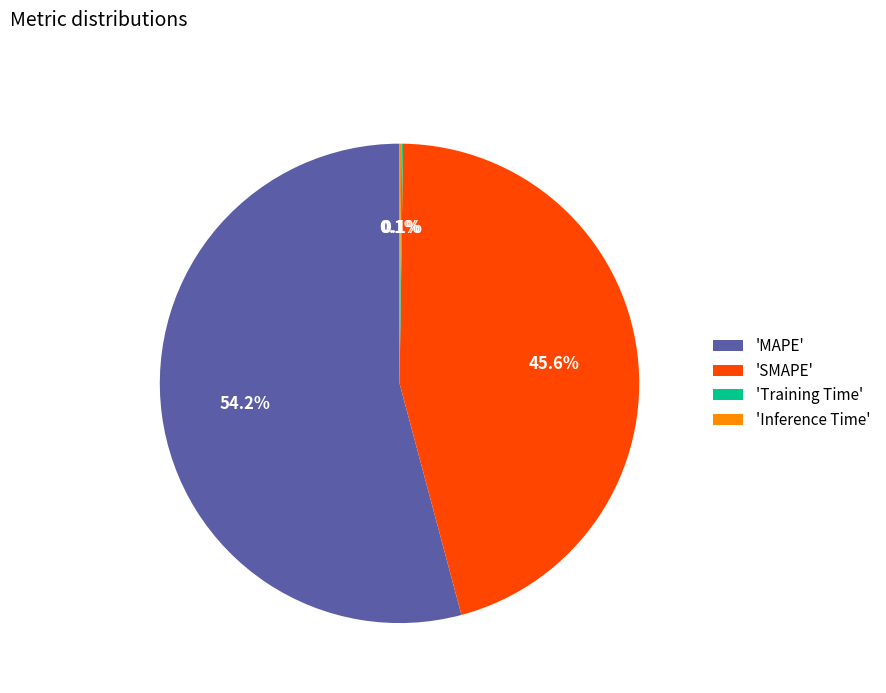

What portion of the pie excludes 'SMAPE'?

54.4%